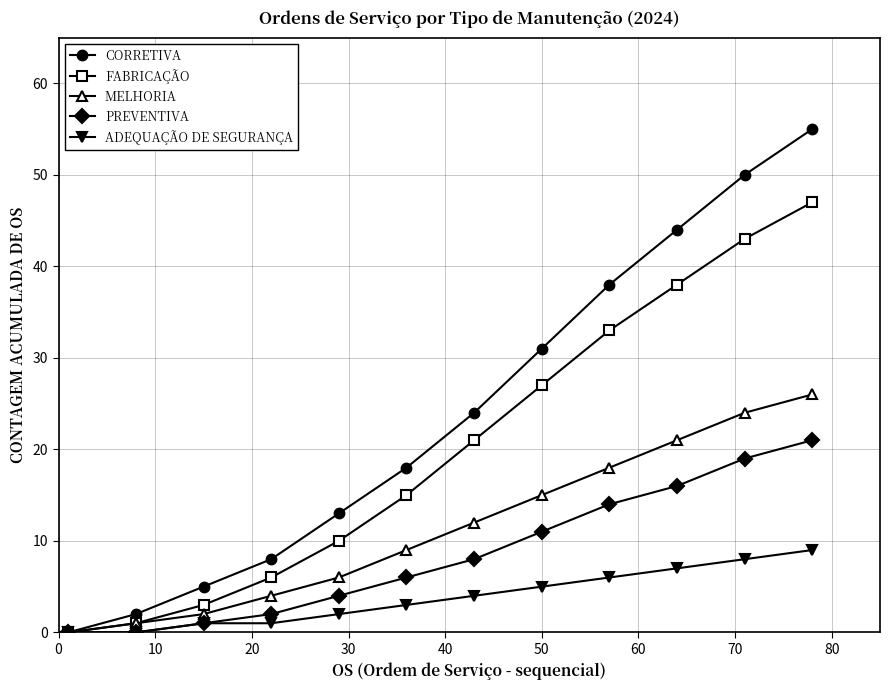

How many values in the PREVENTIVA series are below 8?

6